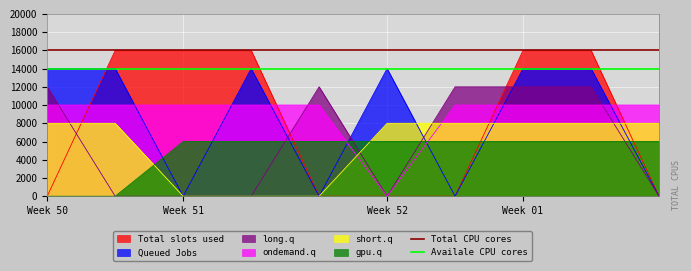

What is the highest value of the gpu.q series?

6000